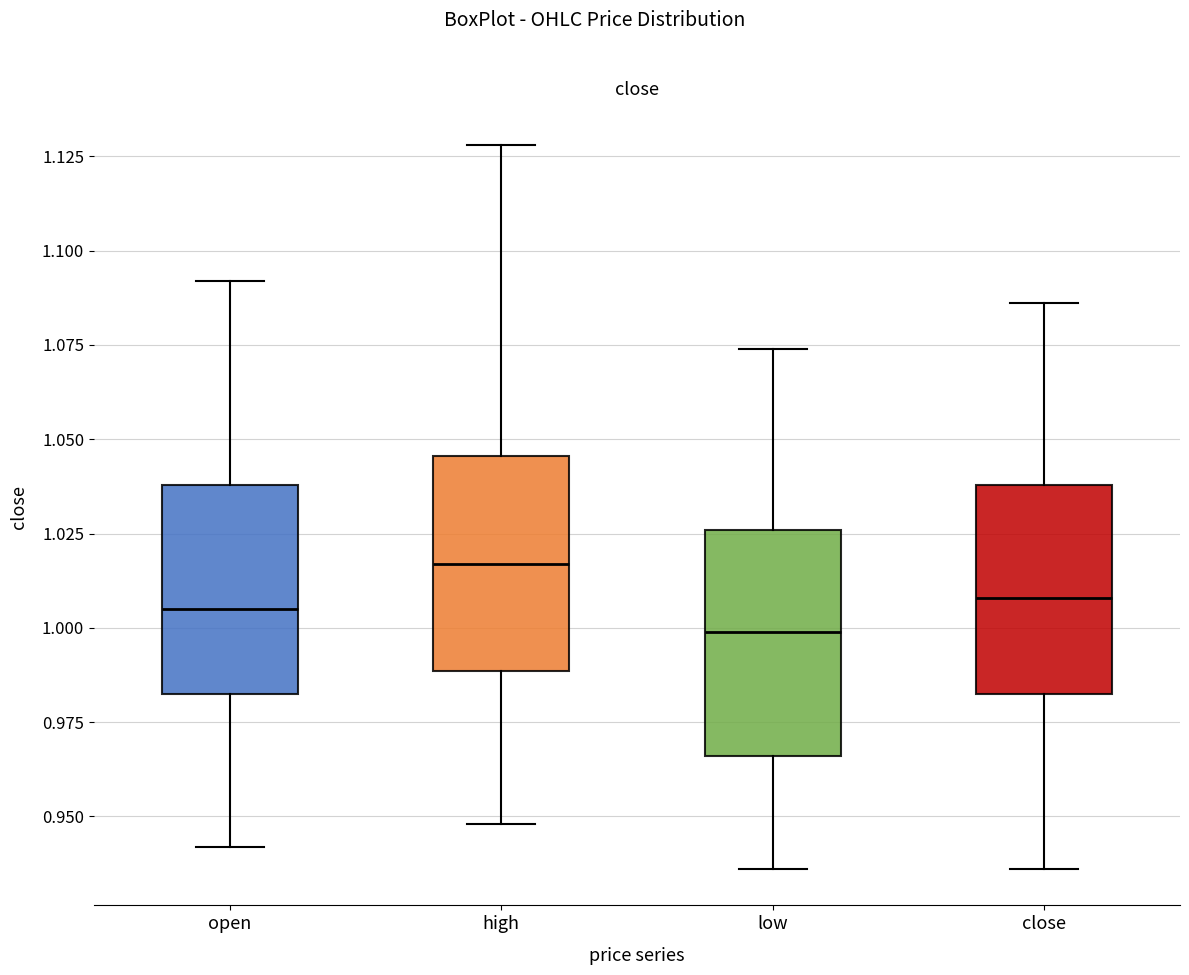

Reading left to right, transcribe this box plot: for each box, give where its median line is, the range the box spans, and where its two whiskers end, as read against the y-axis. The values are not printed on the chart, so give them approximately, as read against the axis.

open: median 1.005, box 0.985 to 1.040, whiskers 0.940 to 1.090
high: median 1.015, box 0.990 to 1.045, whiskers 0.950 to 1.130
low: median 1.000, box 0.965 to 1.025, whiskers 0.935 to 1.075
close: median 1.010, box 0.985 to 1.040, whiskers 0.935 to 1.085